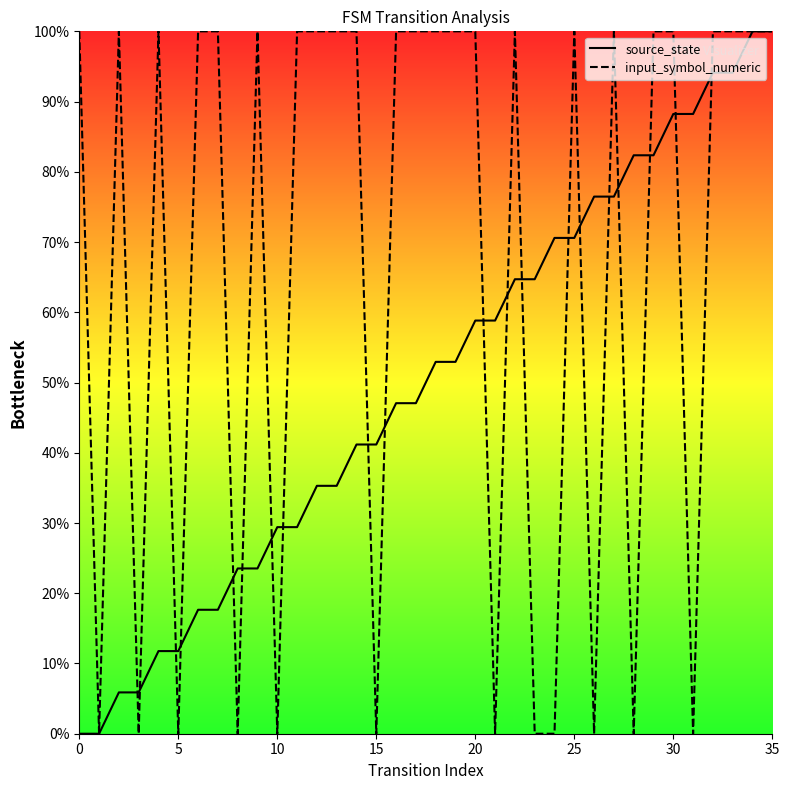

True or false: input_symbol_numeric has a value of 0.0 at 31.

True